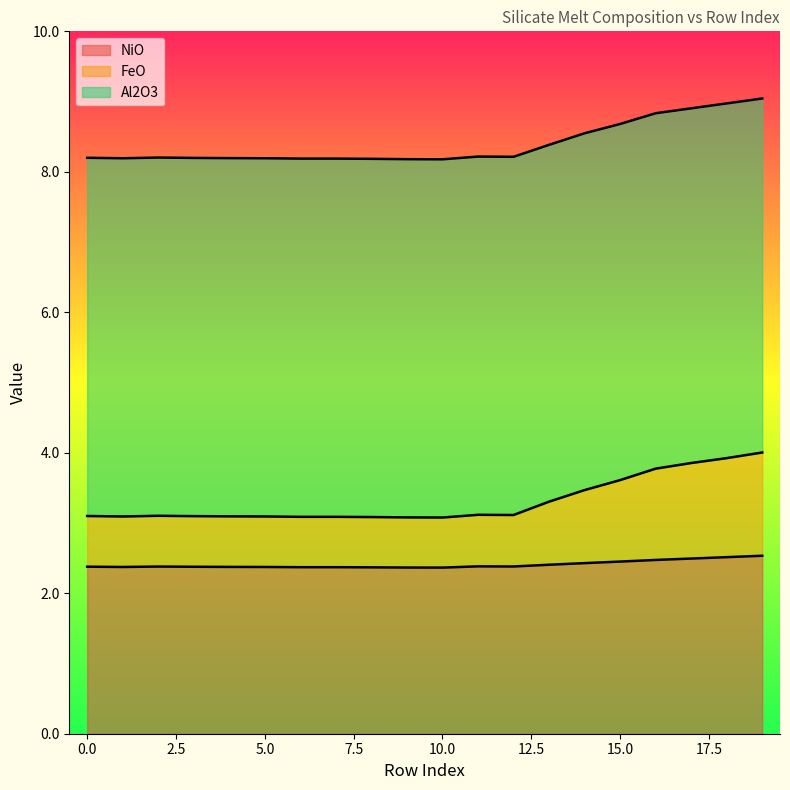

Which series has the largest range (max minus min)?

FeO